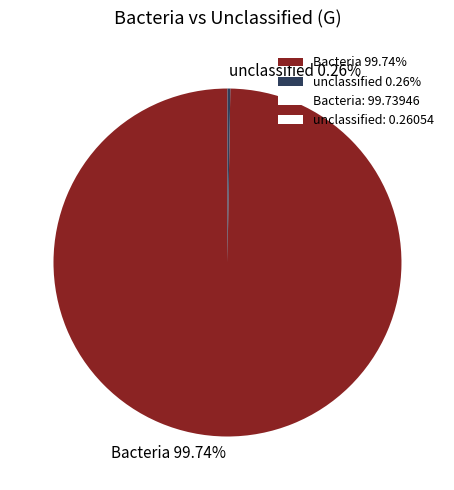

Does any single category account for the majority?

Yes